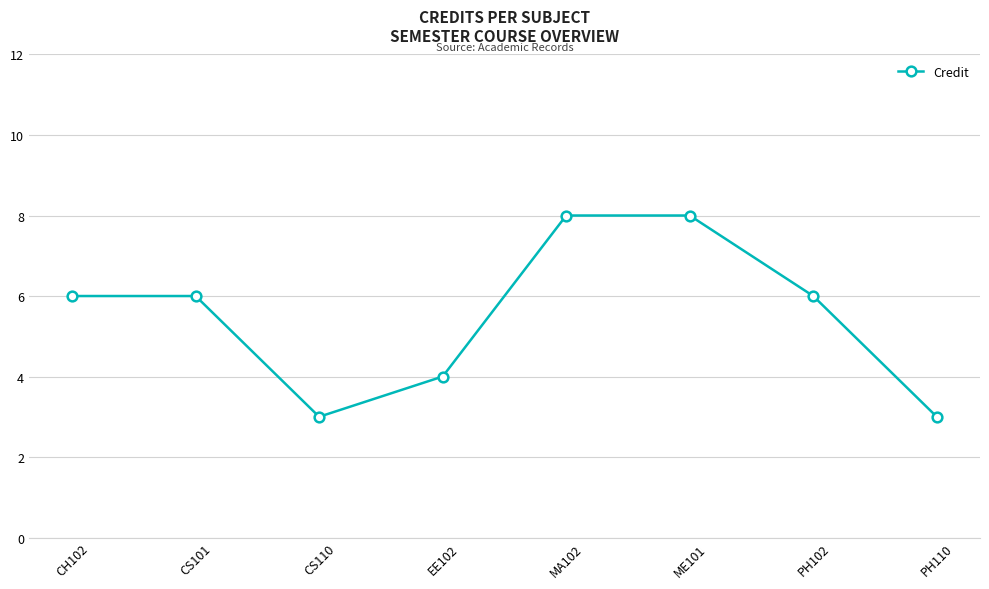

True or false: the data has more than 2 interior local peaks.

False